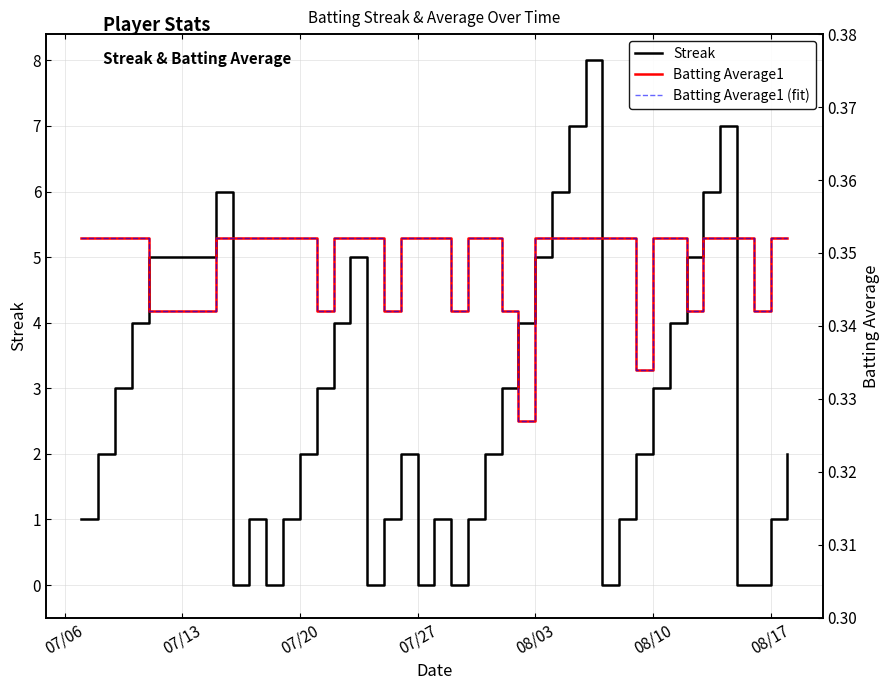

True or false: Batting Average1 (fit) and Batting Average1 cross at least once.

False